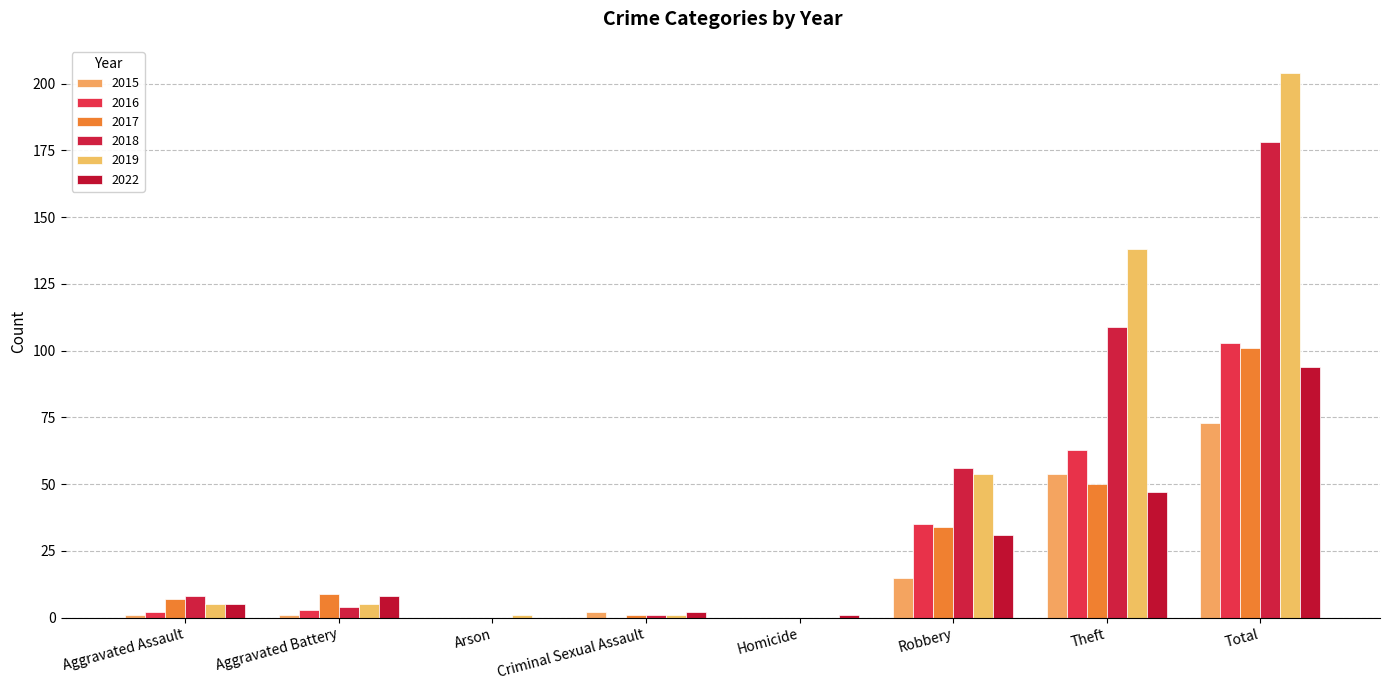

Which series has the largest range (max minus min)?

2019